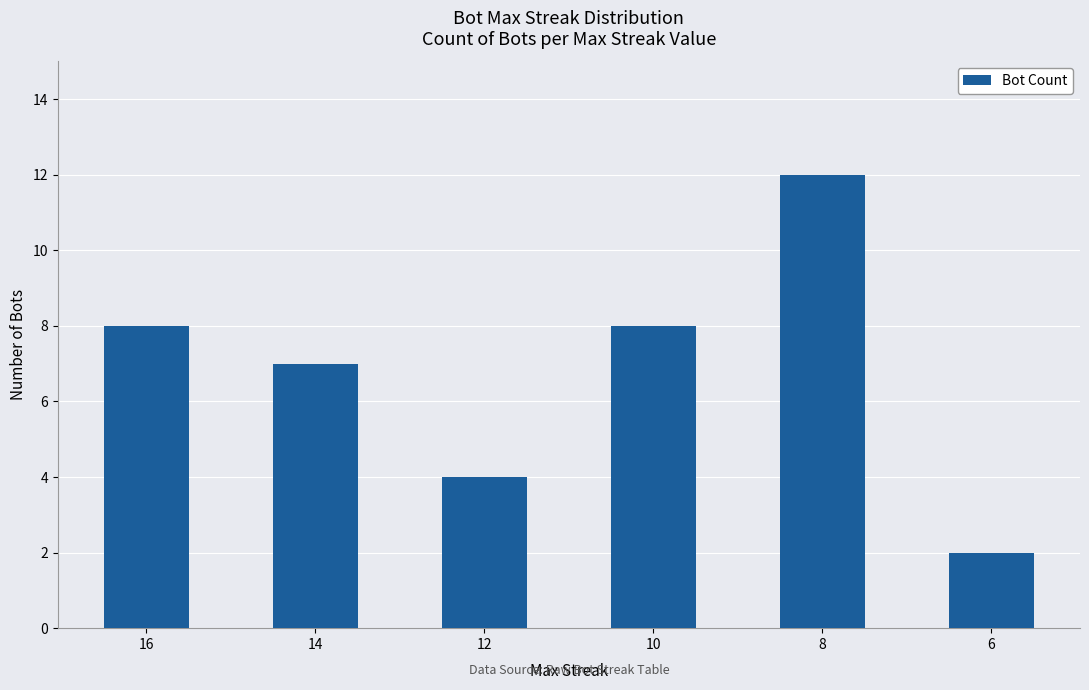

What is the ratio of the value at 8 to the value at 10?

1.5